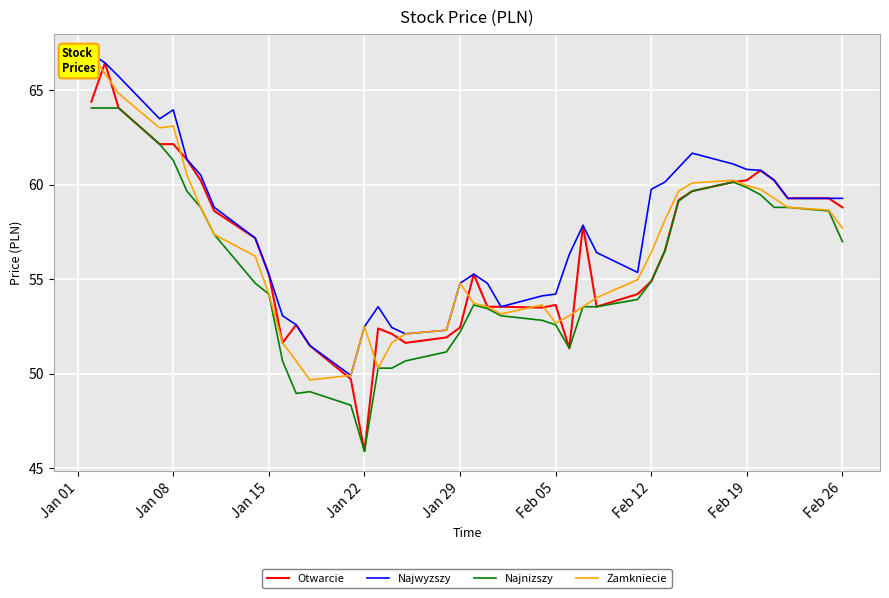

Reading left to right, what are all the values shown in this chart?

Otwarcie: 64.4	66.4	64.1	62.1	62.1	61.3	60.2	58.6	57.2	55.3	51.6	52.6	51.5	49.7	45.9	52.4	52.1	51.6	51.9	52.4	55.3	53.5	53.5	53.5	53.6	51.3	57.8	53.5	54.2	54.9	56.5	59.2	59.7	60.1	60.2	60.8	60.2	59.3	59.3	58.8
Najwyzszy: 66.9	66.4	65.7	63.5	64.0	61.3	60.5	58.8	57.2	55.3	53.1	52.6	51.5	49.9	52.5	53.5	52.4	52.1	52.3	54.8	55.3	54.8	53.5	54.1	54.2	56.3	57.8	56.4	55.4	59.8	60.1	60.9	61.7	61.1	60.8	60.8	60.2	59.3	59.3	59.3
Najnizszy: 64.1	64.1	64.1	62.1	61.3	59.7	58.8	57.4	54.8	54.2	50.7	48.9	49.0	48.3	45.9	50.3	50.3	50.7	51.1	52.2	53.6	53.4	53.1	52.8	52.6	51.3	53.5	53.5	53.9	54.9	56.5	59.1	59.7	60.1	59.8	59.5	58.8	58.8	58.6	57.0
Zamkniecie: 66.9	65.9	64.8	63.0	63.1	60.5	58.8	57.4	56.2	54.2	51.6	50.7	49.7	49.9	52.5	50.3	51.6	52.1	52.3	54.8	53.7	53.5	53.2	53.6	52.7	53.1	53.5	54.0	55.0	56.4	58.1	59.7	60.1	60.2	59.9	59.8	59.3	58.8	58.7	57.7